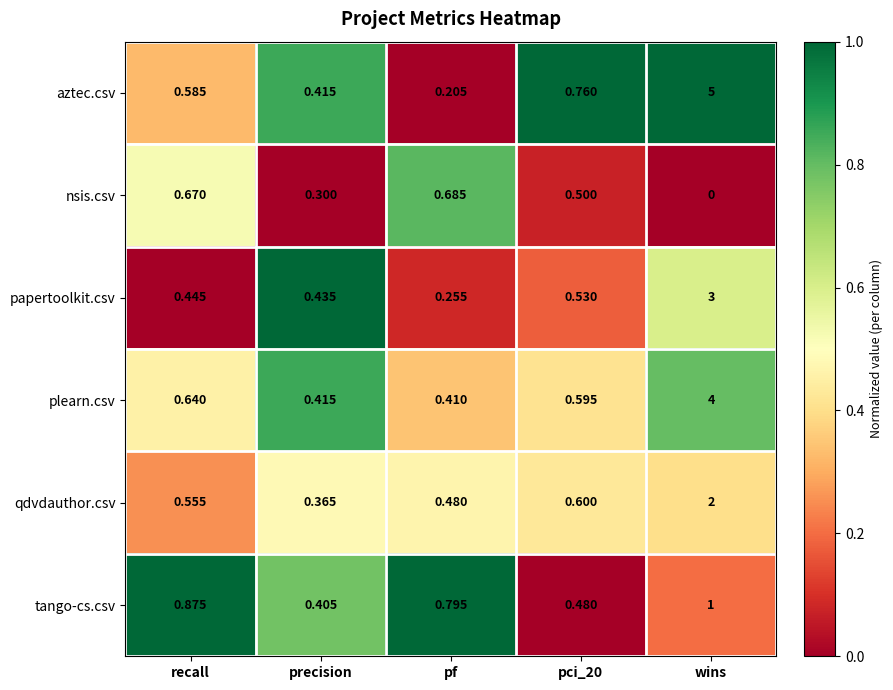

Which series changed the most between precision and pf?

tango-cs.csv